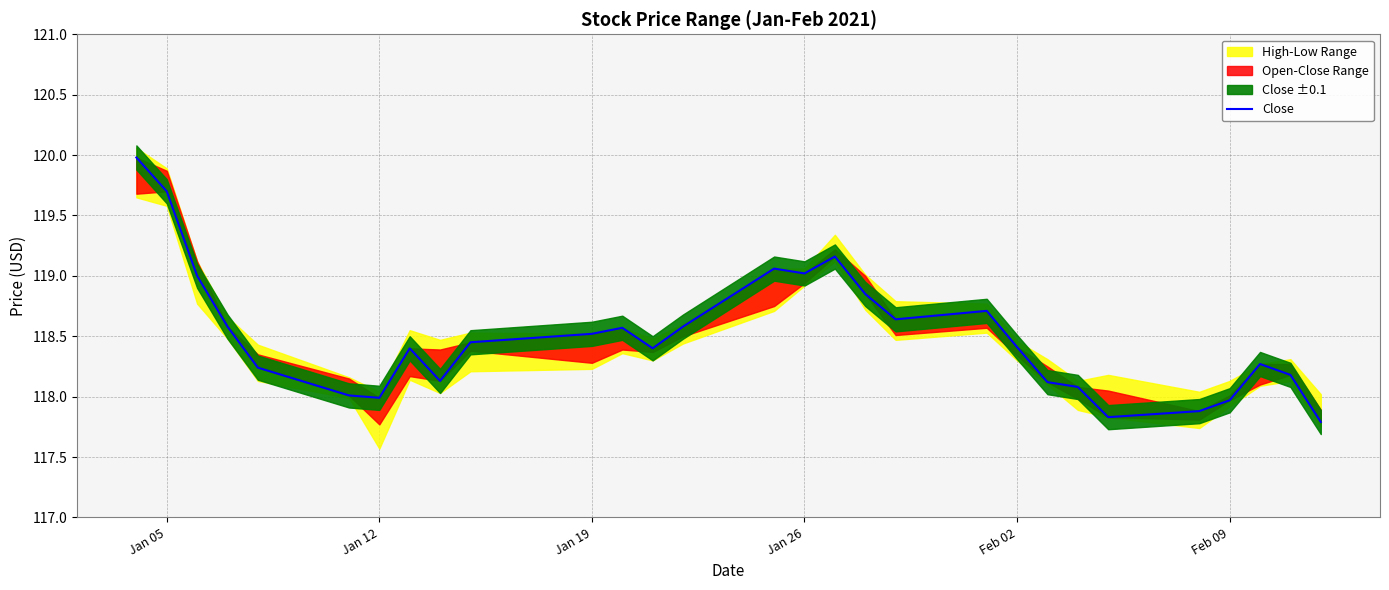

Reading right to left, what are all the values shown in this chart?

117.8	118.2	118.3	118.0	117.9	117.8	118.1	118.1	118.4	118.7	118.6	118.8	119.2	119.0	119.1	118.6	118.4	118.6	118.5	118.4	118.1	118.4	118.0	118.0	118.2	118.6	119.0	119.7	120.0